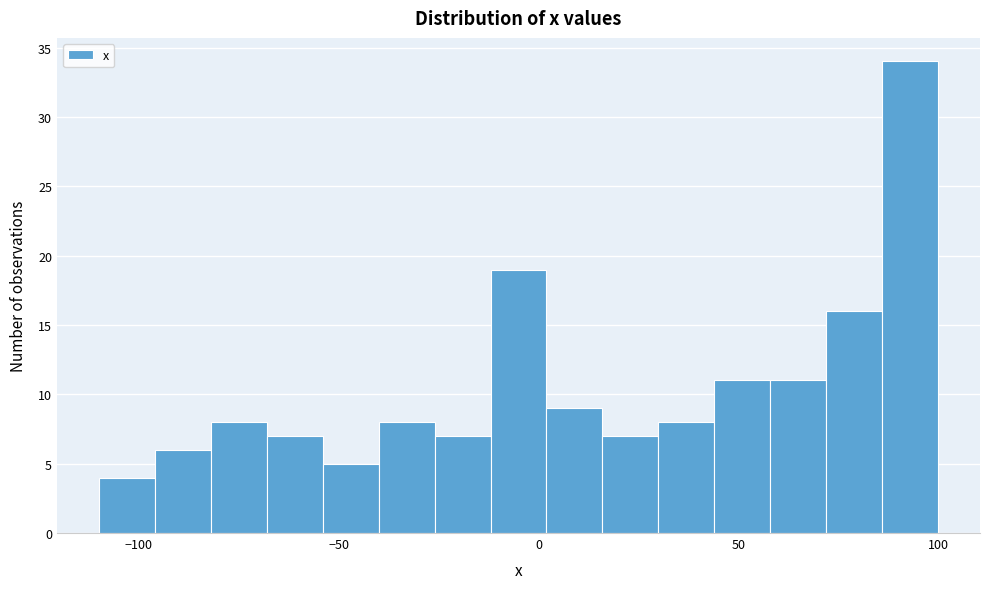

Read against the x-axis, roughly where is the centre of the tallest bar?

95